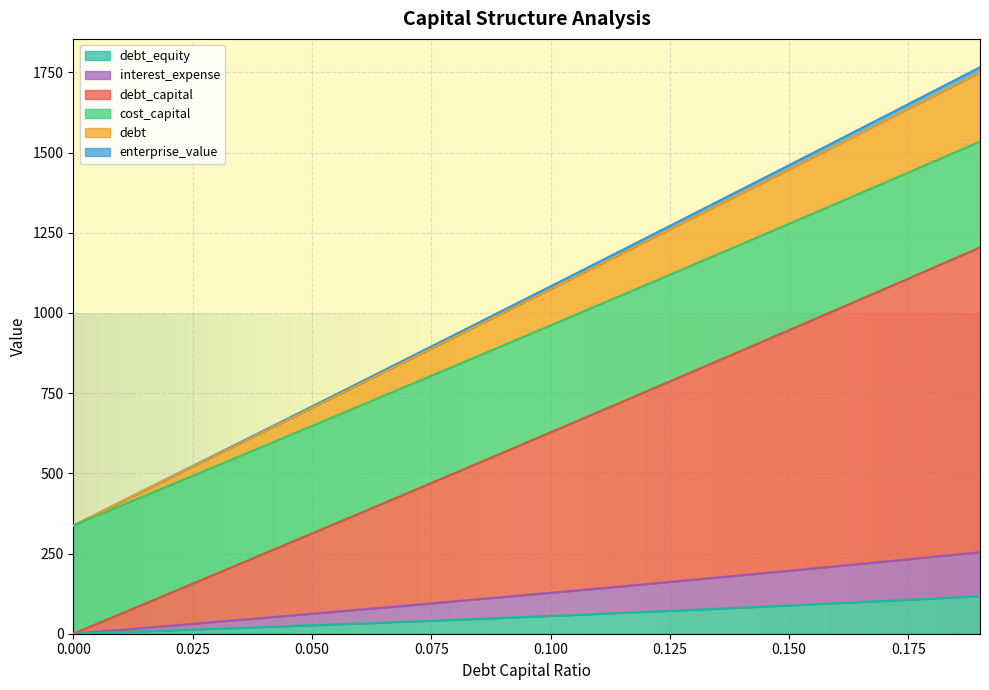

What are all the series names shown in the legend?

debt_capital, cost_capital, enterprise_value, debt, interest_expense, debt_equity